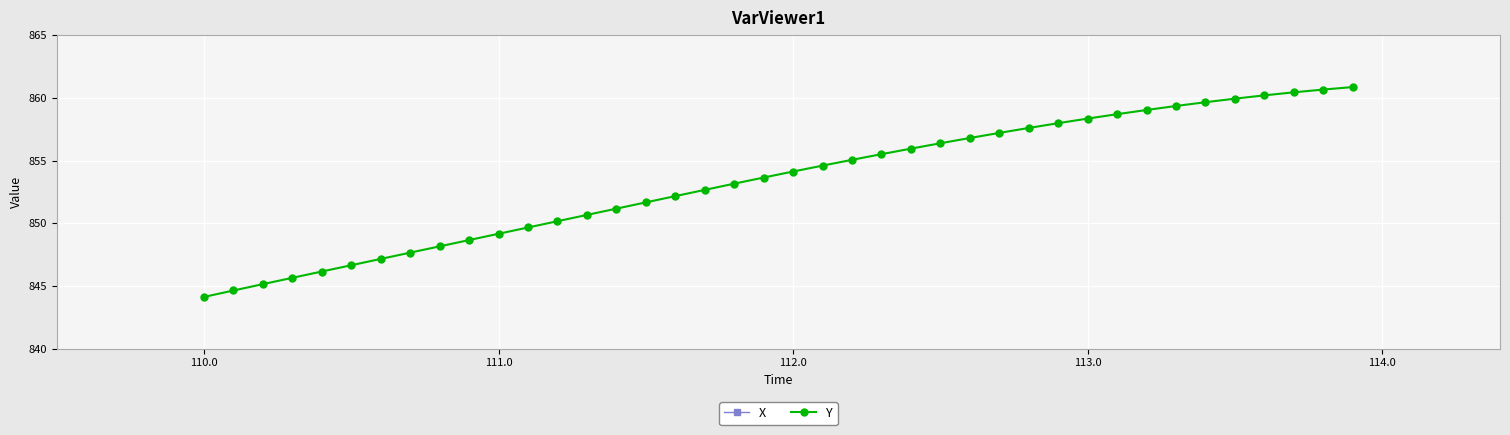

What are all the series names shown in the legend?

X, Y